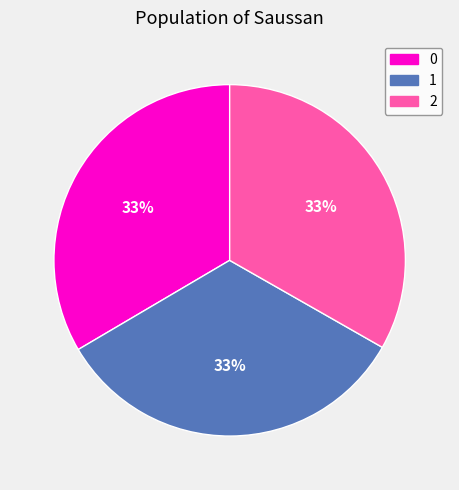

Does 1 account for over 50% of the chart?

No